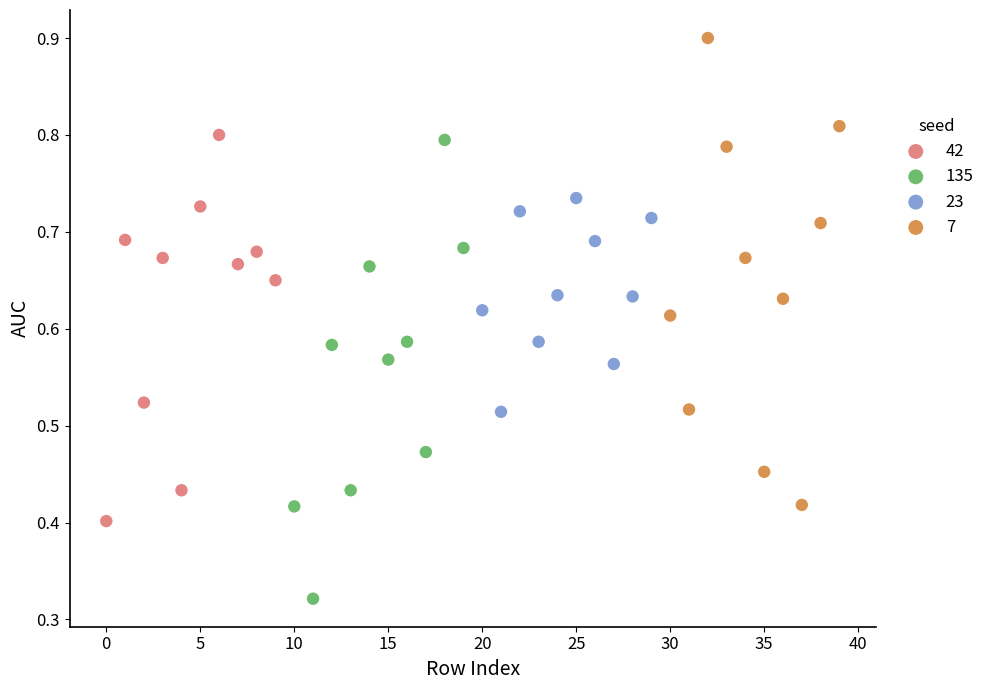

What are all the series names shown in the legend?

42, 135, 23, 7